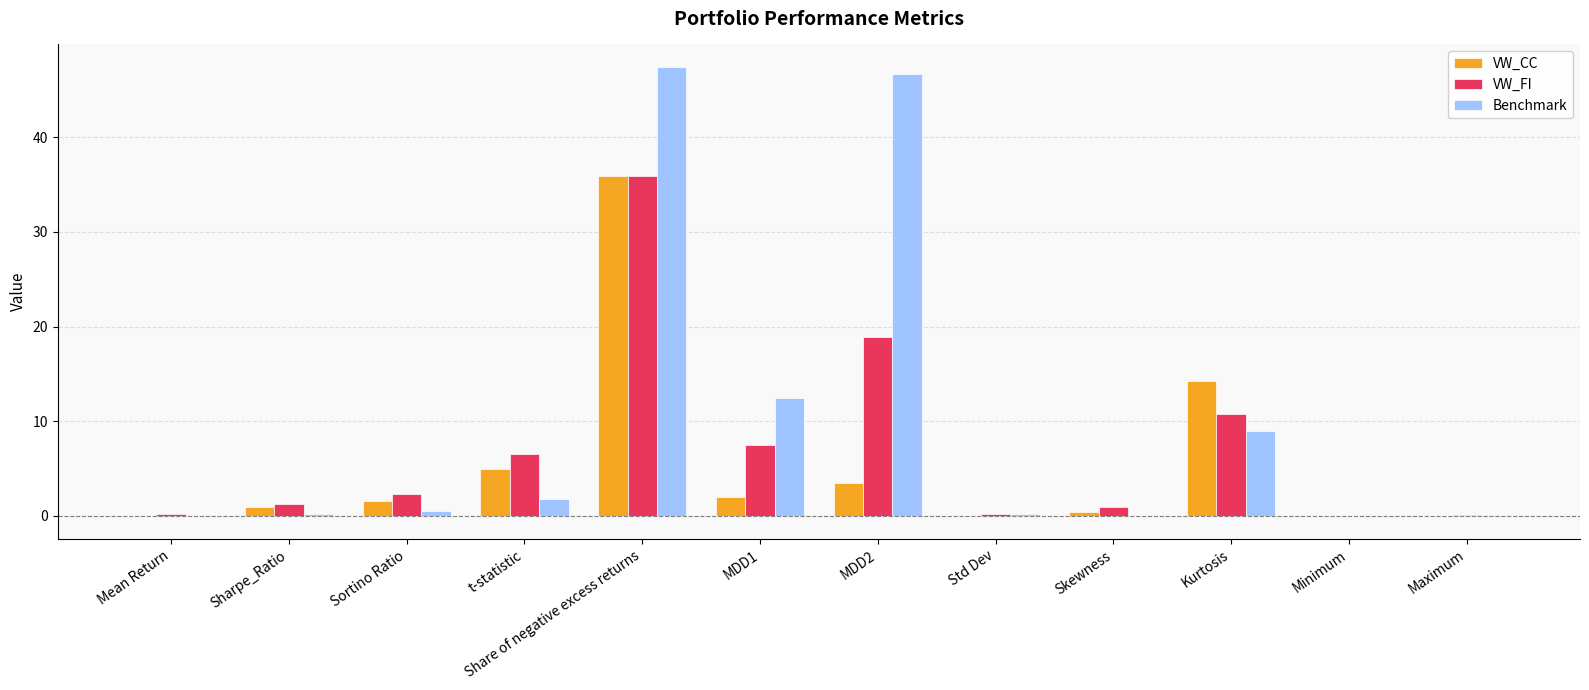

True or false: VW_CC has a value of 2.2 at t-statistic.

False